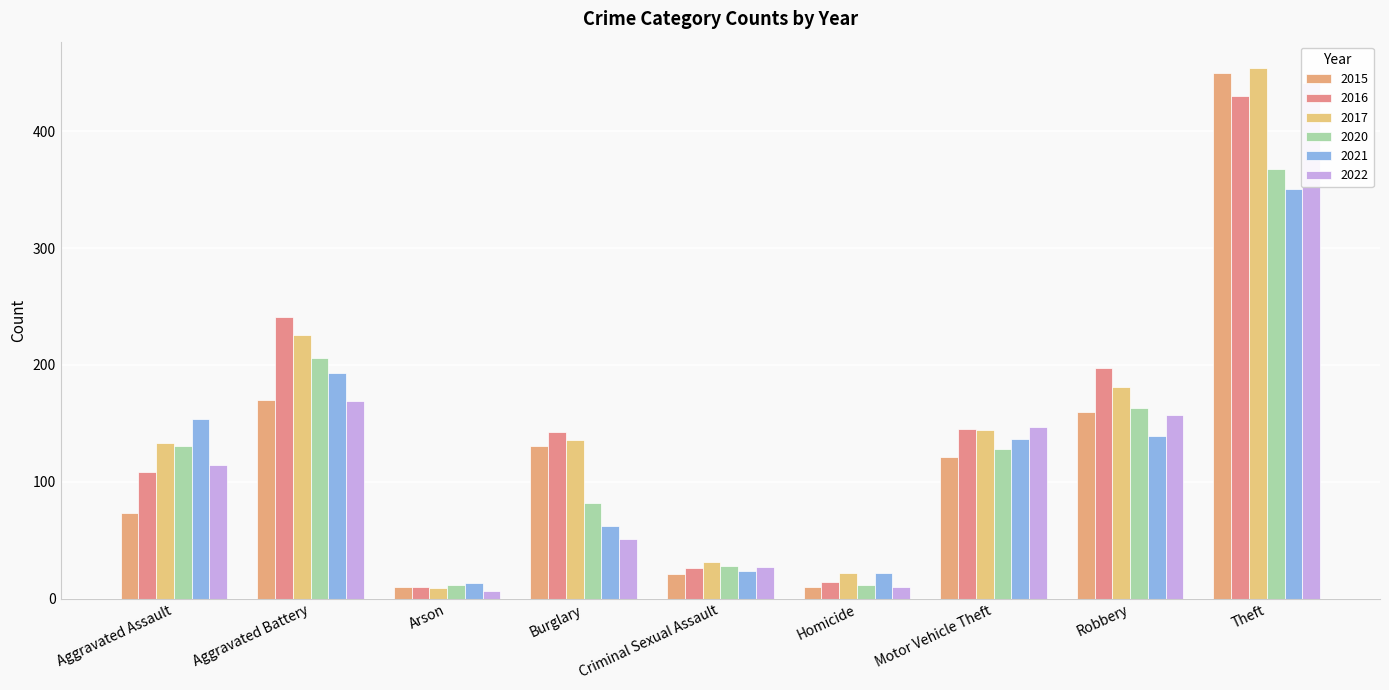

Reading left to right, transcribe all the data shown in this chart.

2015: Aggravated Assault=73	Aggravated Battery=170	Arson=10	Burglary=131	Criminal Sexual Assault=21	Homicide=10	Motor Vehicle Theft=121	Robbery=160	Theft=450
2016: Aggravated Assault=108	Aggravated Battery=241	Arson=10	Burglary=143	Criminal Sexual Assault=26	Homicide=14	Motor Vehicle Theft=145	Robbery=197	Theft=430
2017: Aggravated Assault=133	Aggravated Battery=226	Arson=9	Burglary=136	Criminal Sexual Assault=31	Homicide=22	Motor Vehicle Theft=144	Robbery=181	Theft=454
2020: Aggravated Assault=131	Aggravated Battery=206	Arson=12	Burglary=82	Criminal Sexual Assault=28	Homicide=12	Motor Vehicle Theft=128	Robbery=163	Theft=368
2021: Aggravated Assault=154	Aggravated Battery=193	Arson=13	Burglary=62	Criminal Sexual Assault=24	Homicide=22	Motor Vehicle Theft=137	Robbery=139	Theft=351
2022: Aggravated Assault=114	Aggravated Battery=169	Arson=7	Burglary=51	Criminal Sexual Assault=27	Homicide=10	Motor Vehicle Theft=147	Robbery=157	Theft=441